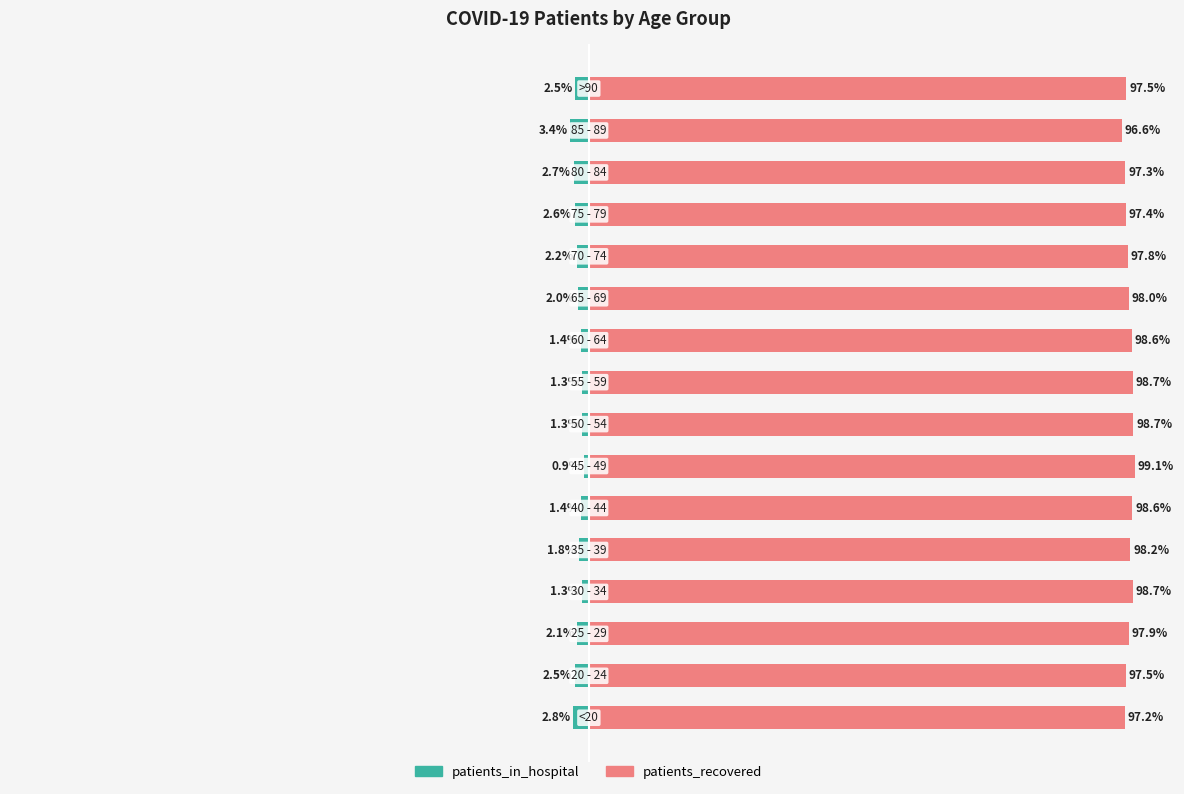

Which series has the largest total across all categories?

patients_recovered